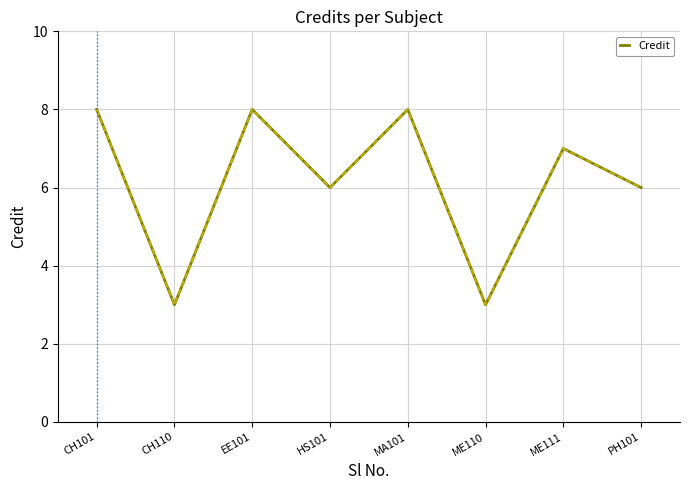

Where is the first local minimum?

CH110